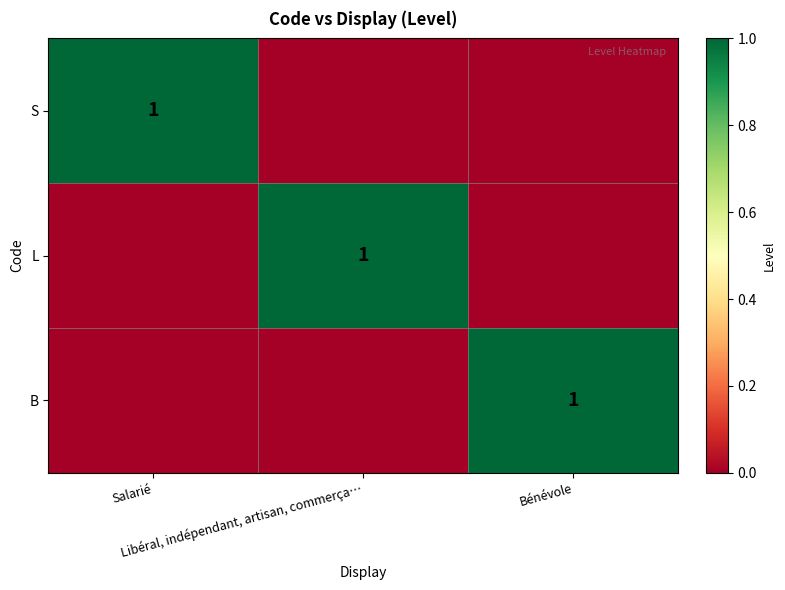

Is it true that S equals 0 at Bénévole?

True